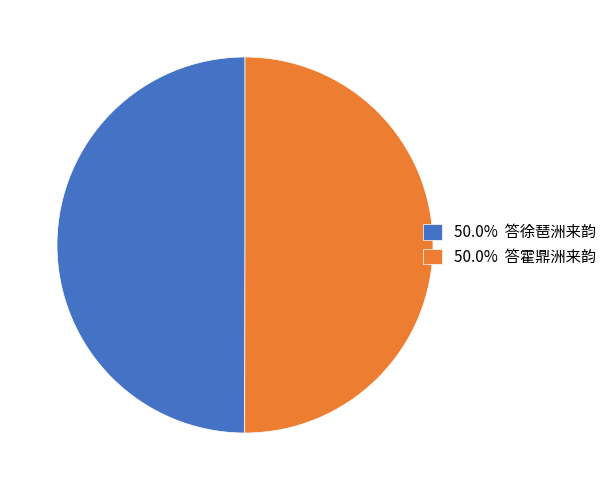

What is the ratio of the value at 50.0% 答徐琶洲来韵 to the value at 50.0% 答霍鼎洲来韵?

1.0